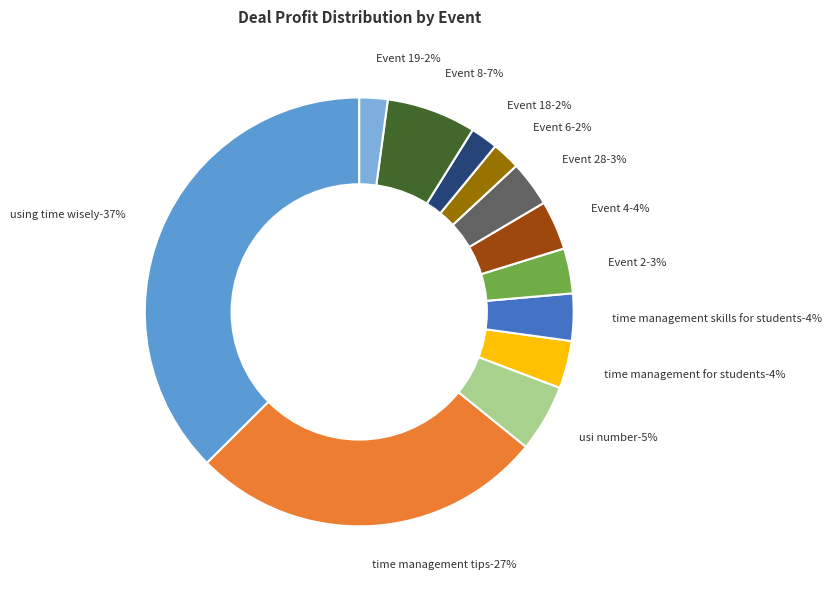

How many segments does this pie chart have?

12